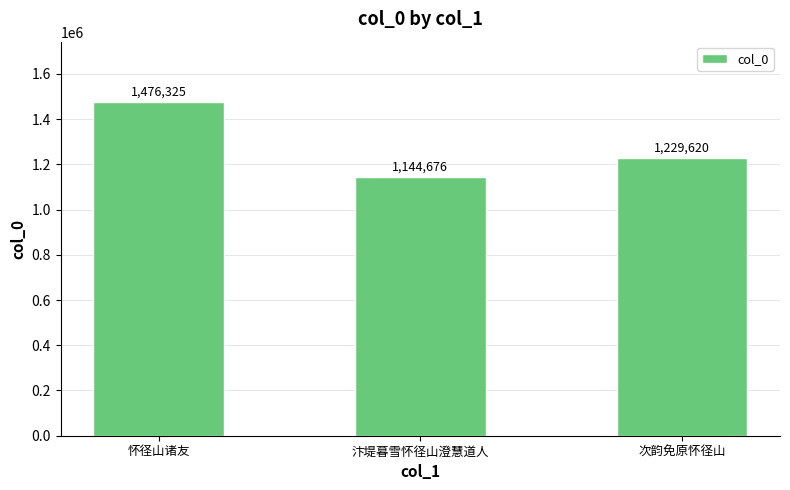

What is the sum of the values at 汴堤暮雪怀径山澄慧道人 and 怀径山诸友?

2621001